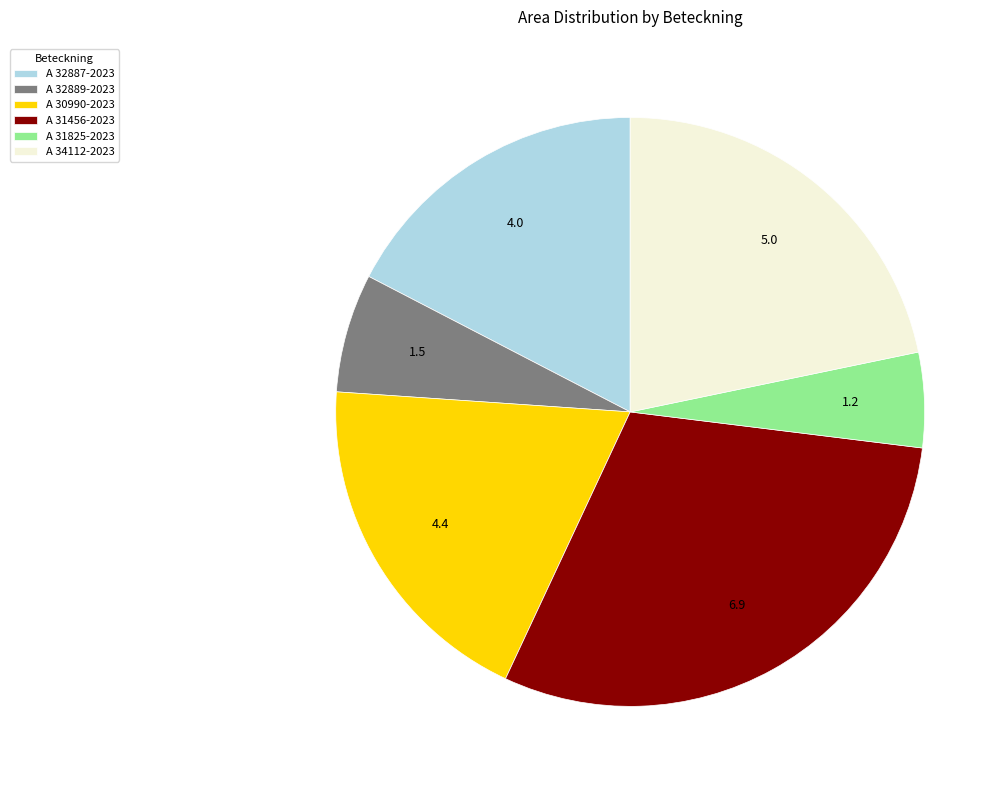

Is the sum of A 34112-2023 and A 31456-2023 greater than half?

Yes